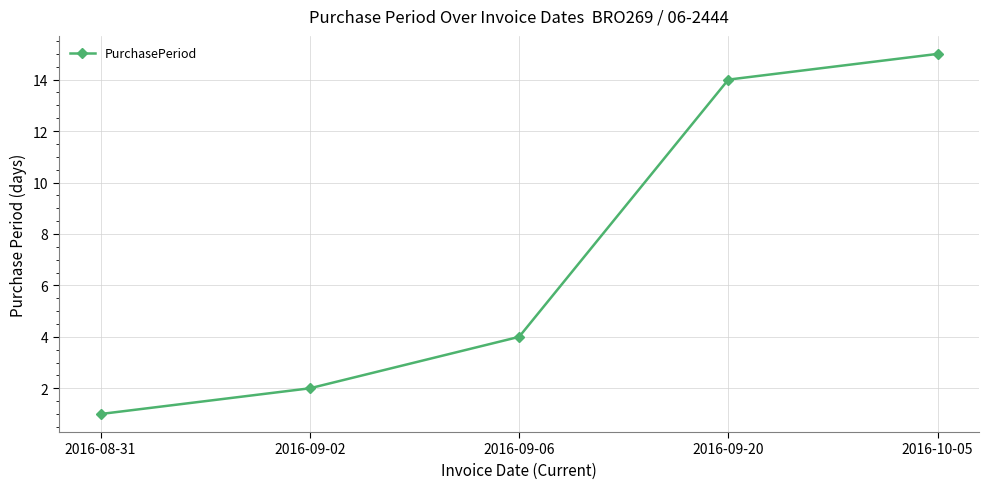

Reading right to left, transcribe all the data shown in this chart.

2016-10-05=15	2016-09-20=14	2016-09-06=4	2016-09-02=2	2016-08-31=1